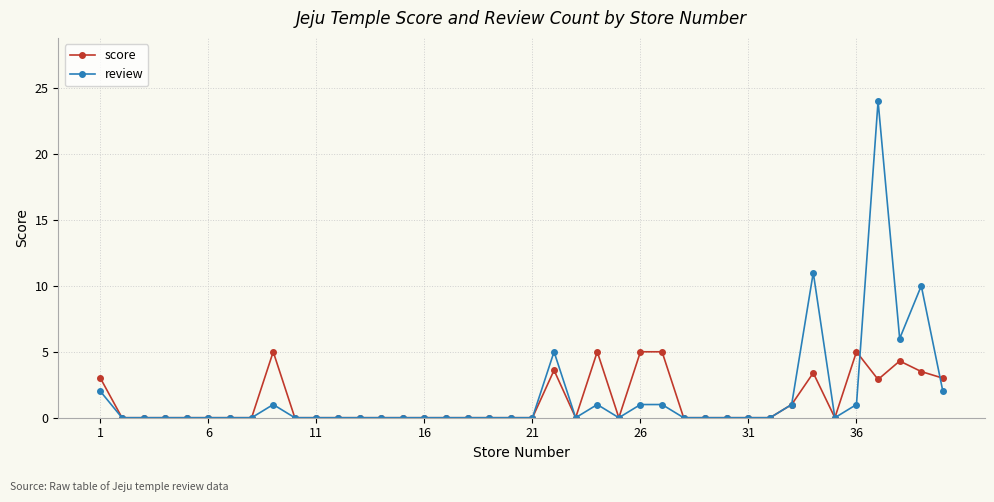

Rank the series by their average value, from lowest to highest.

score, review